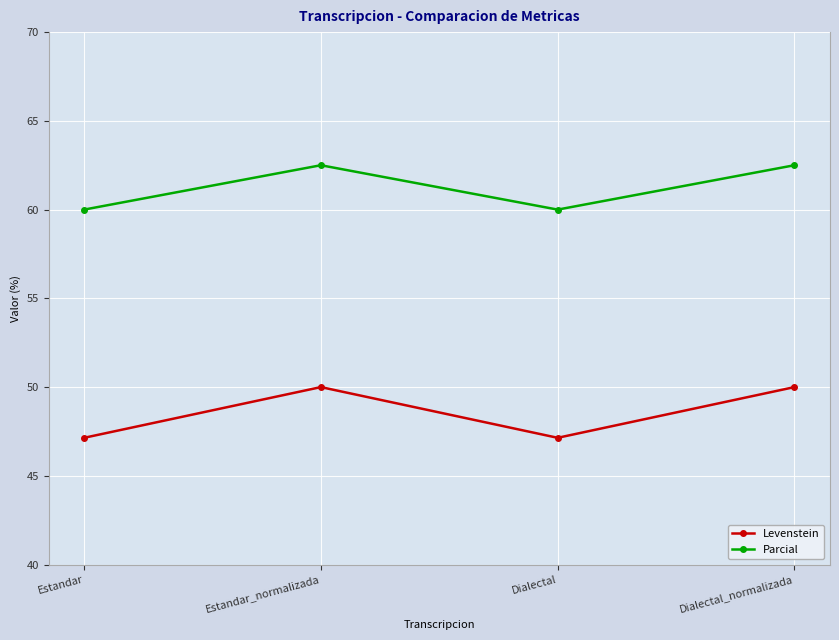

What is the total value across all series at Estandar?

107.1